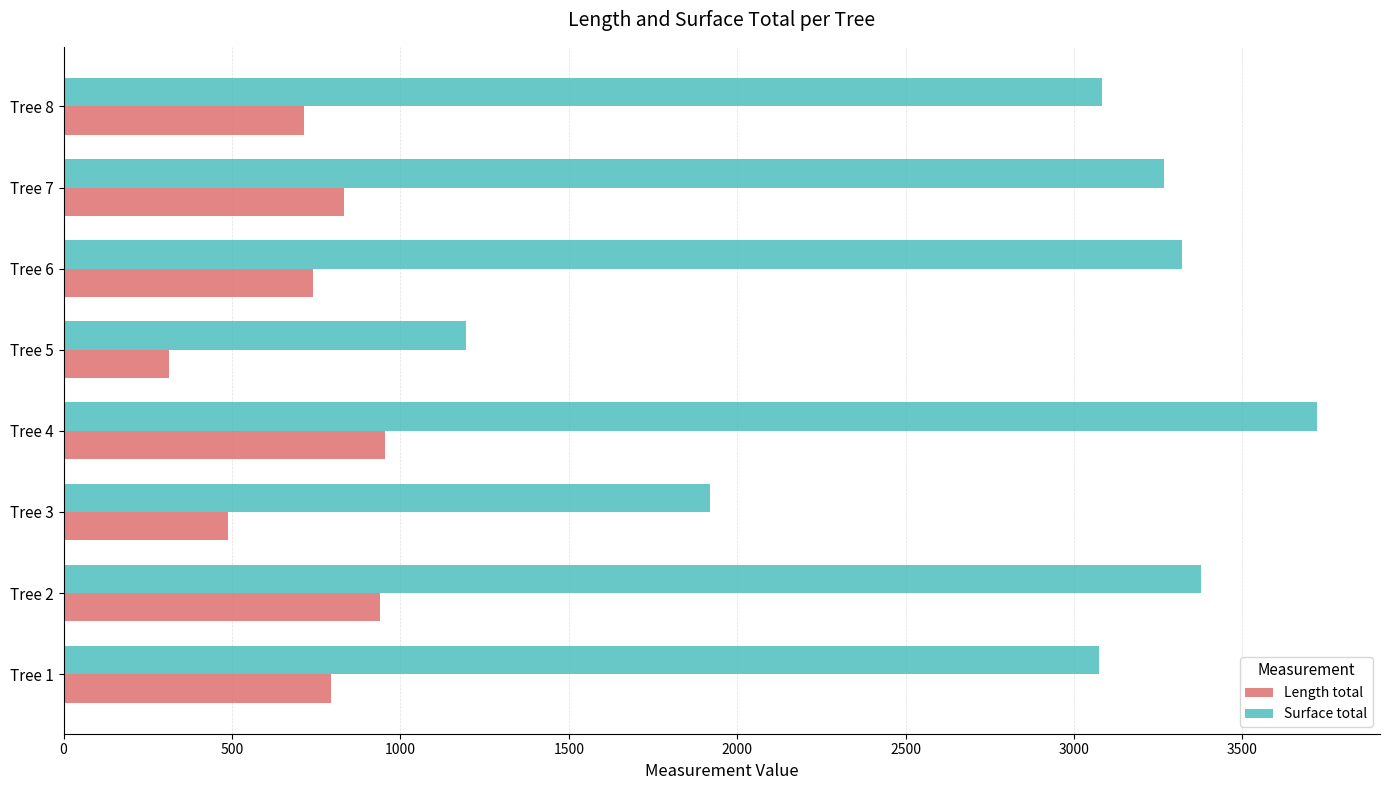

Which category has the lowest value in the Surface total series?

Tree 5